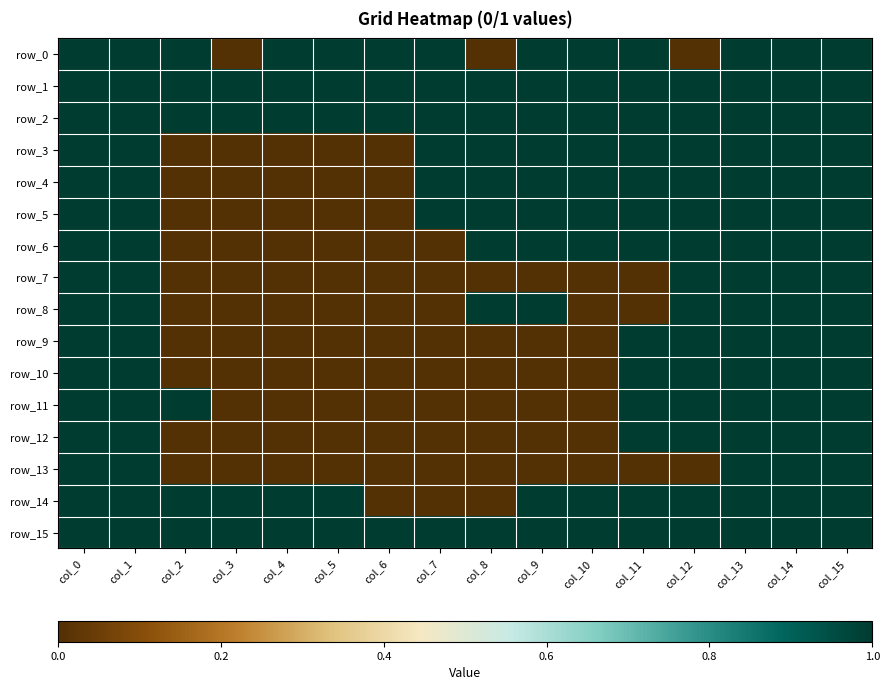

At how many categories does at least one series exceed 0?

16